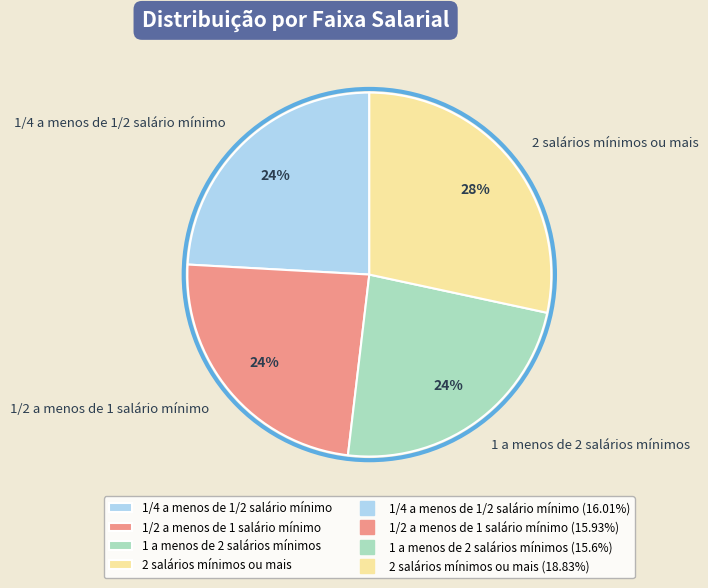

Does 1/4 a menos de 1/2 salário mínimo account for over 50% of the chart?

No